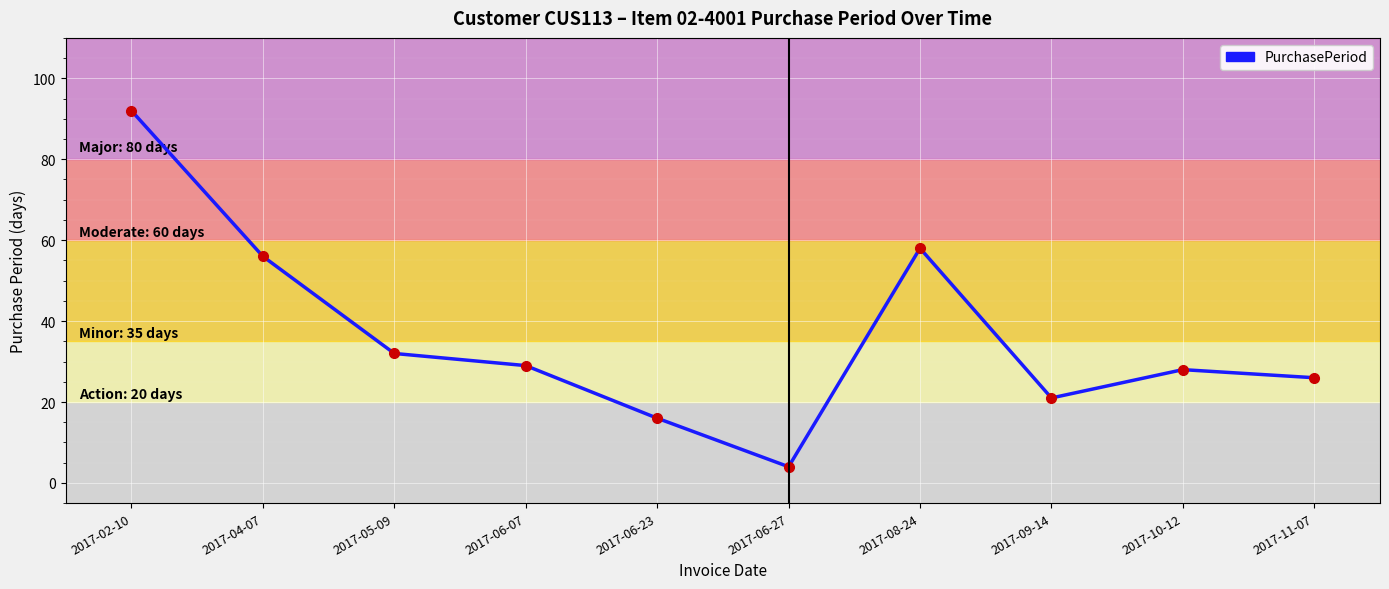

Is it true that the value at 2017-02-10 is 160?

False